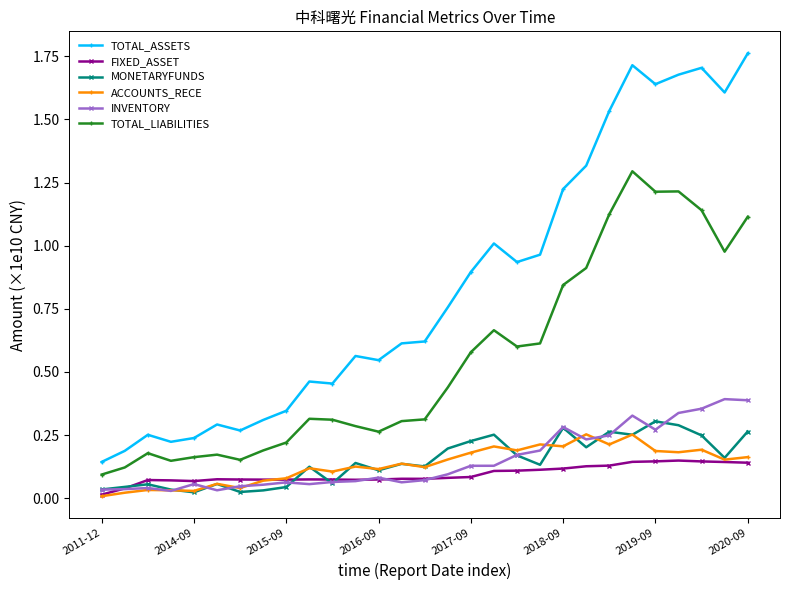

Which series has the largest range (max minus min)?

TOTAL_ASSETS